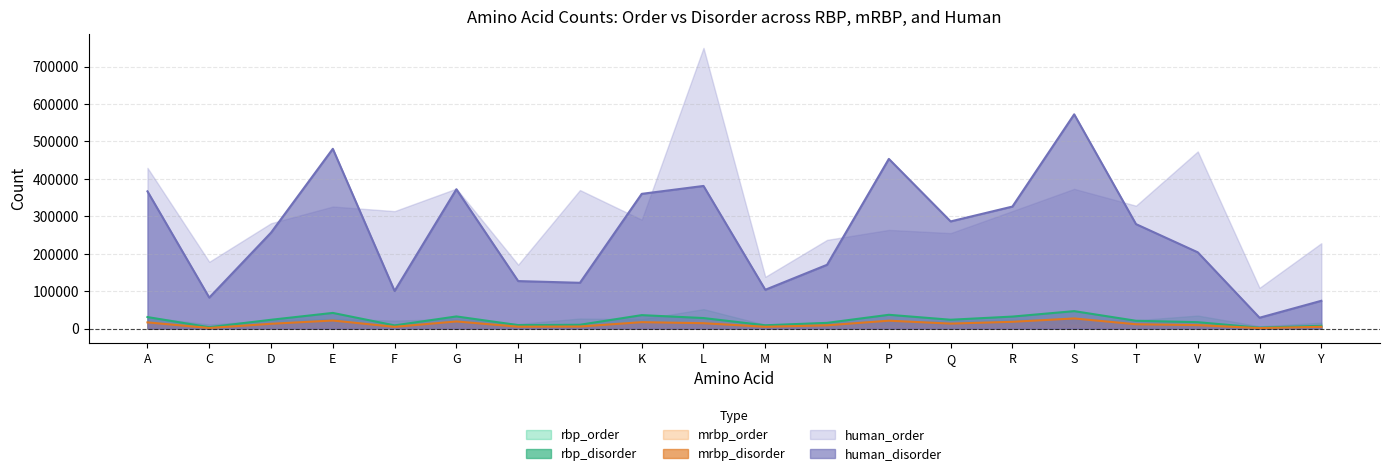

What is the sum of all rbp_disorder_line values?

437492